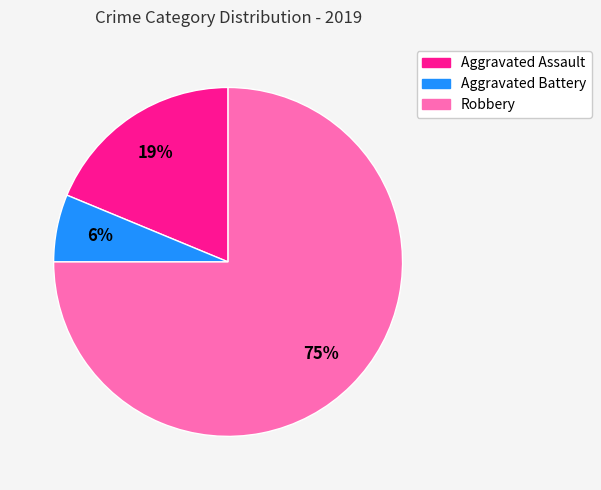

To the nearest percent, what is the average slice percentage?

33%